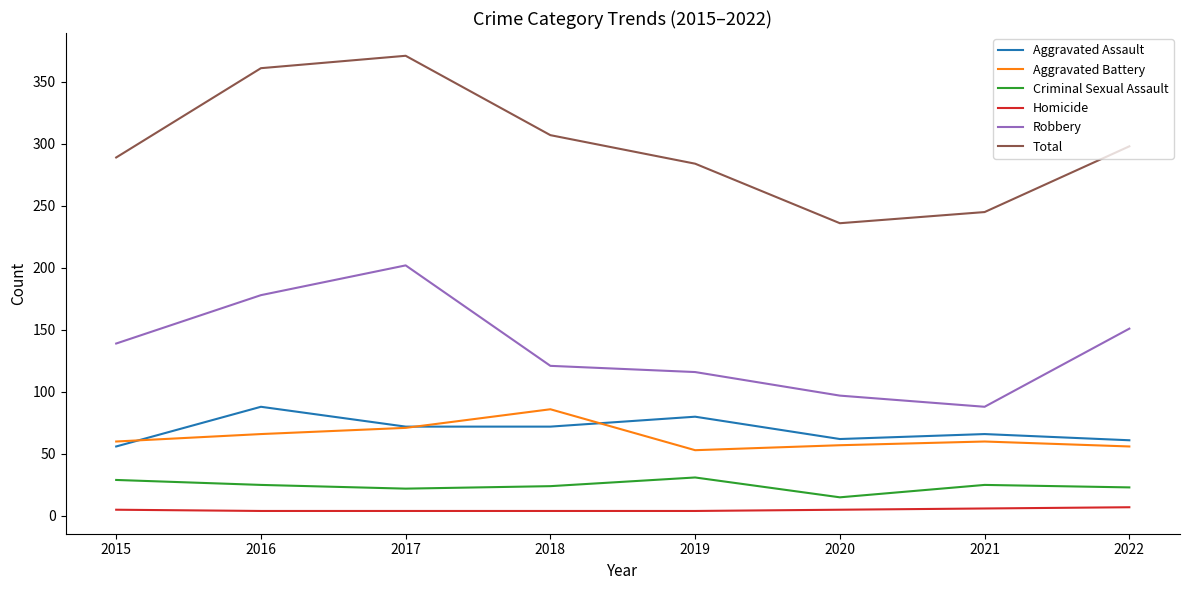

Which series has the largest range (max minus min)?

Total